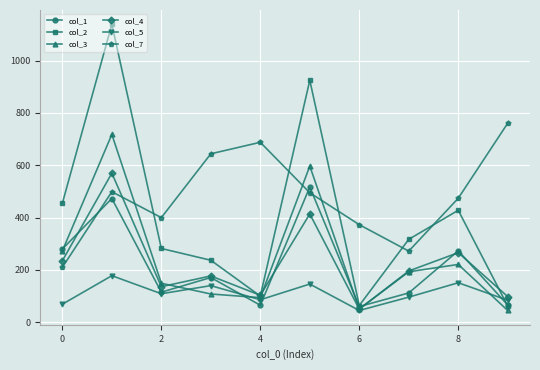

Which series has the largest total across all categories?

col_7